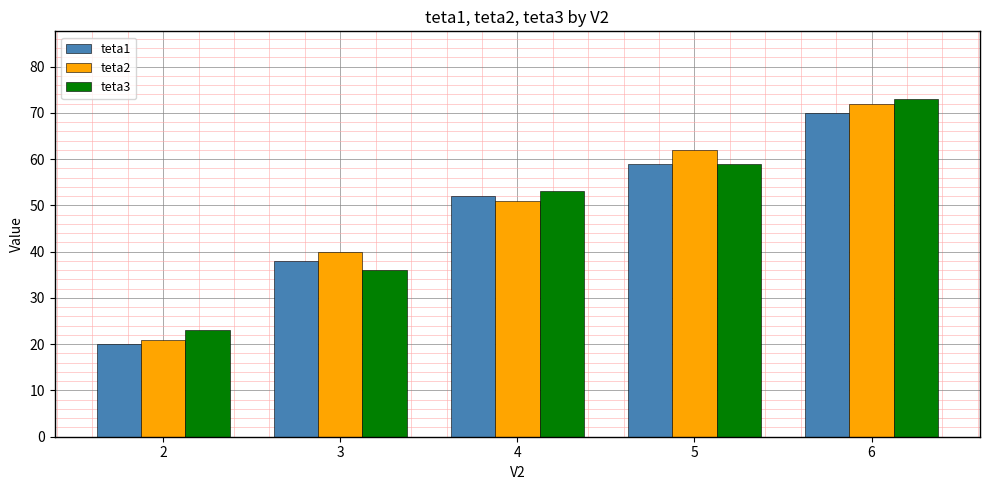

What is the value of the teta1 bar at the 3rd from the left?

52